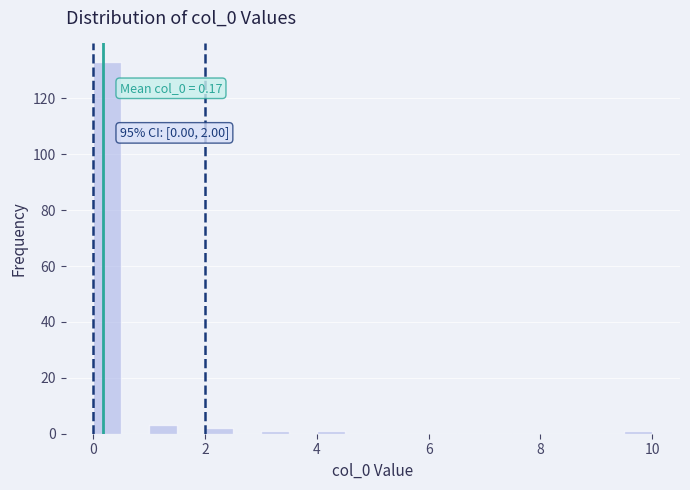

Around what value on the x-axis is the tallest bar? Give the approximate position of its centre, as read against the axis.

0.2